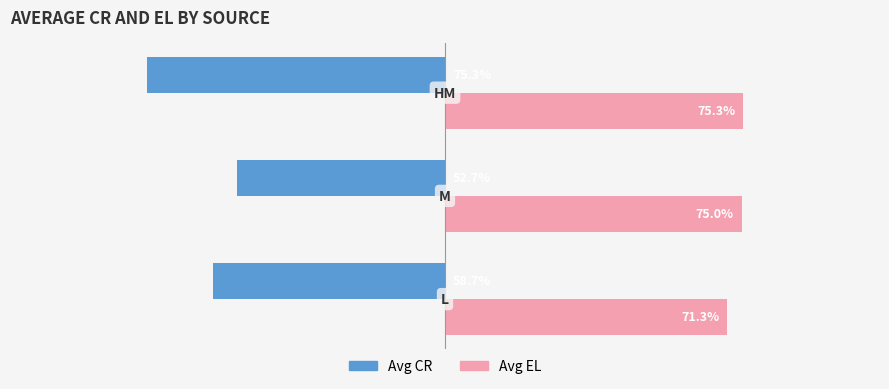

Which series has the largest total across all categories?

Avg EL